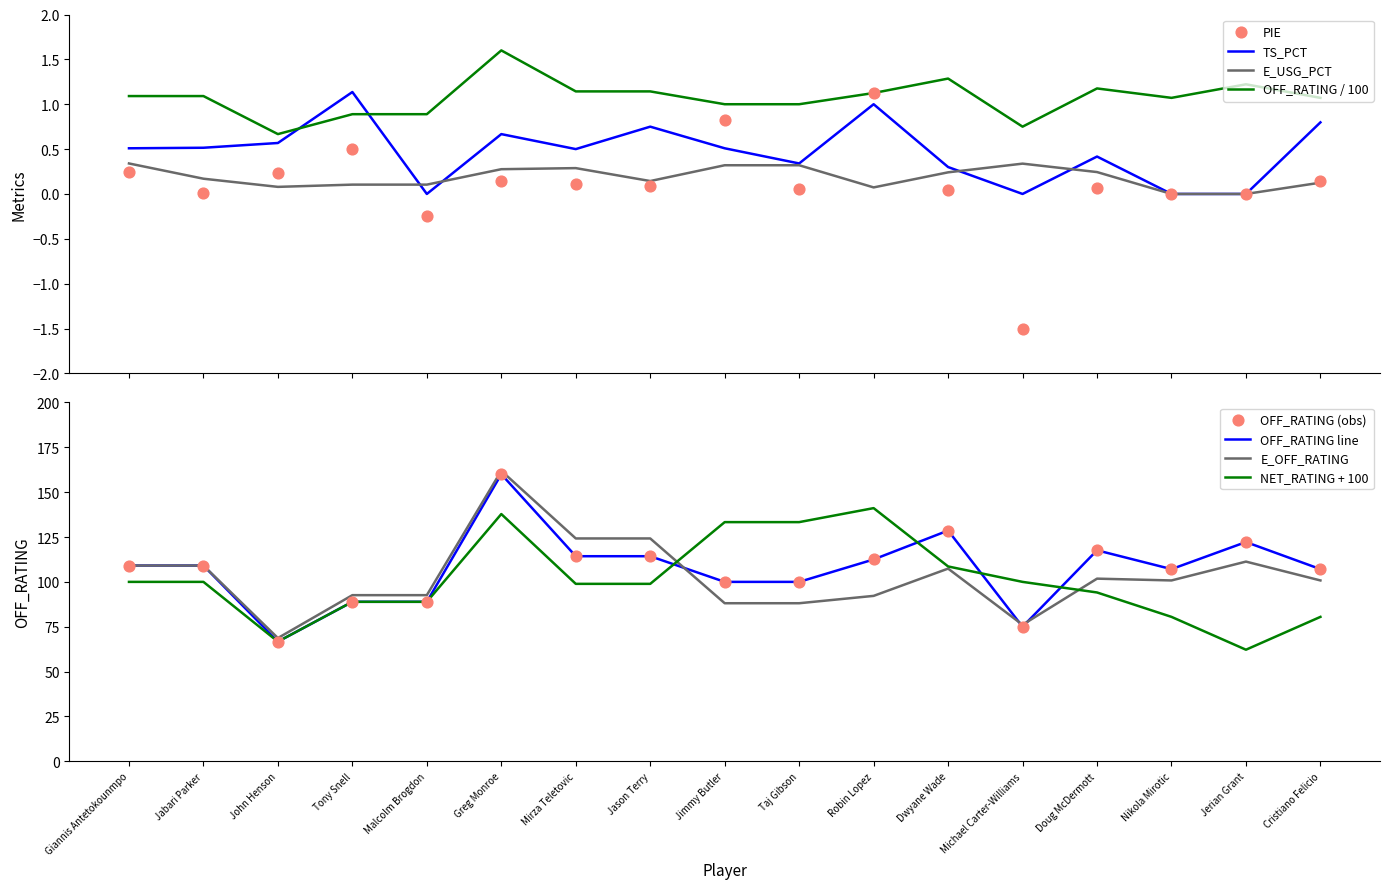

Which series contains the highest Y value?

OFF_RATING